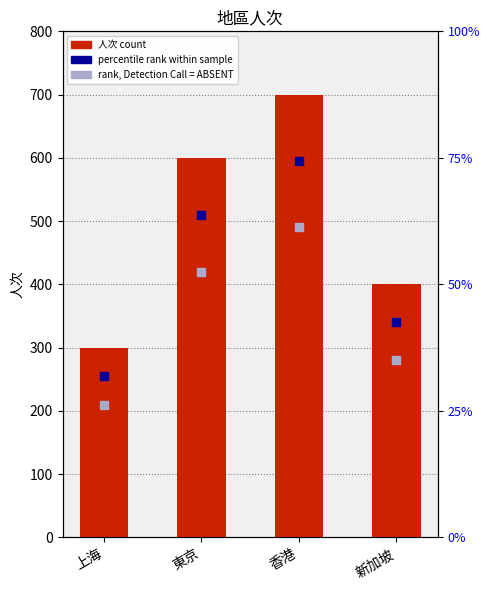

What is the difference between the second highest and minimum values?

300